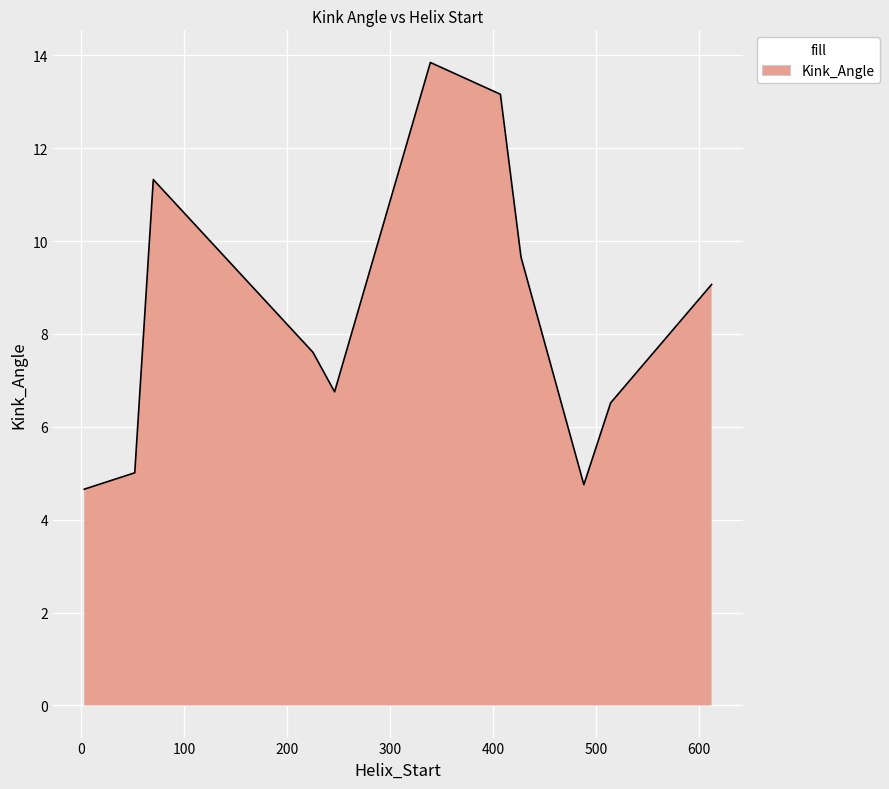

What is the smallest value displayed?

4.7